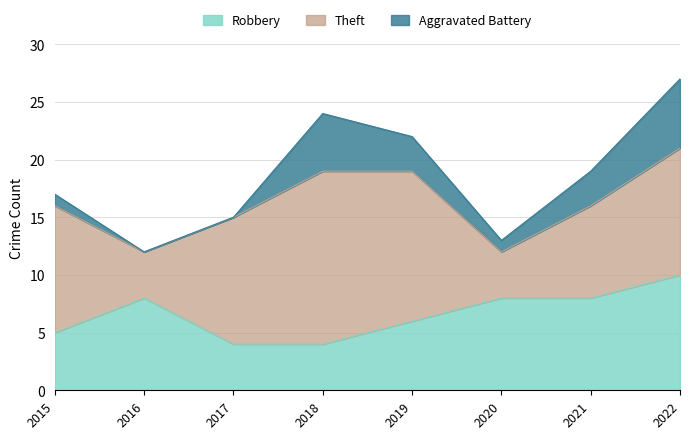

Rank the series by their maximum value, from lowest to highest.

Aggravated Battery, Robbery, Theft